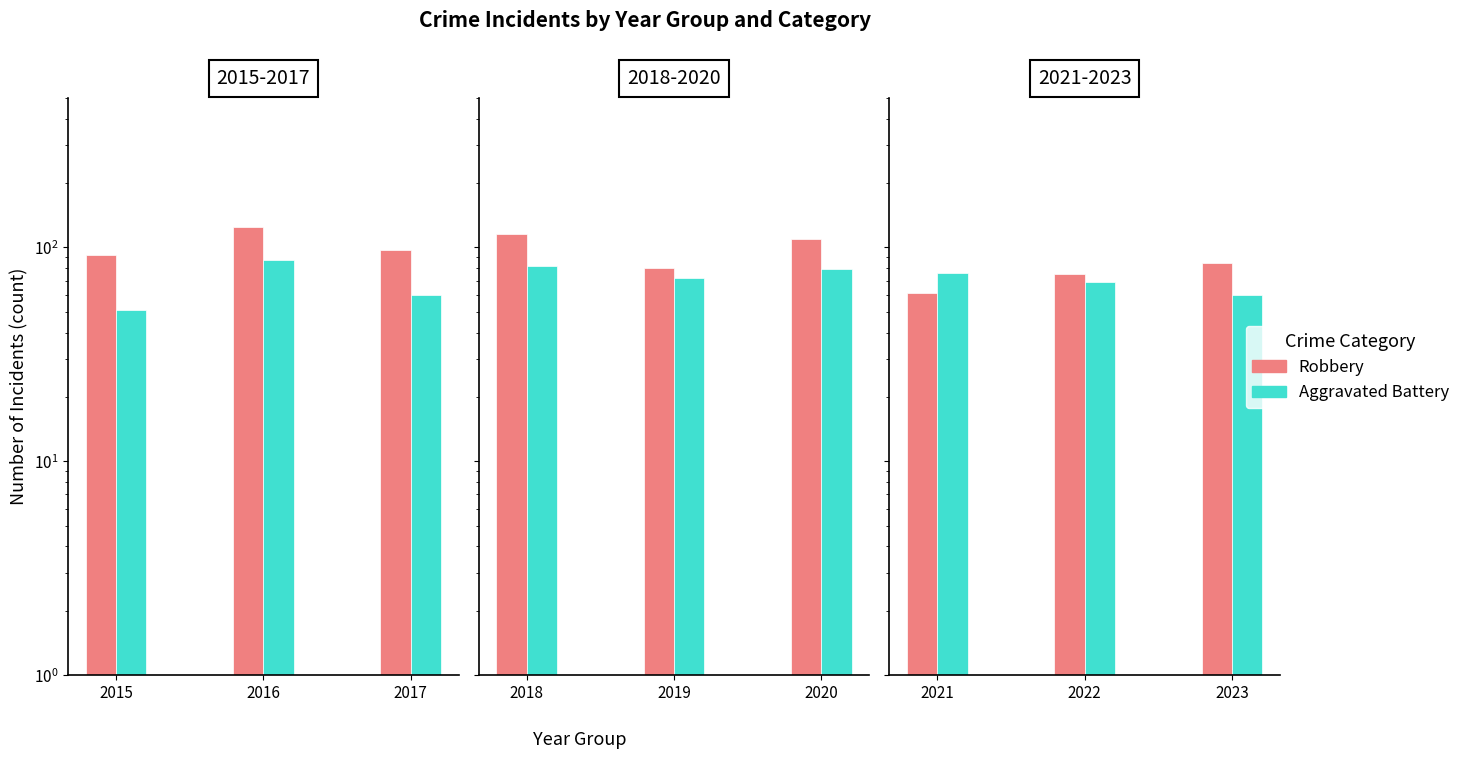

Count the number of data series in this chart.

2